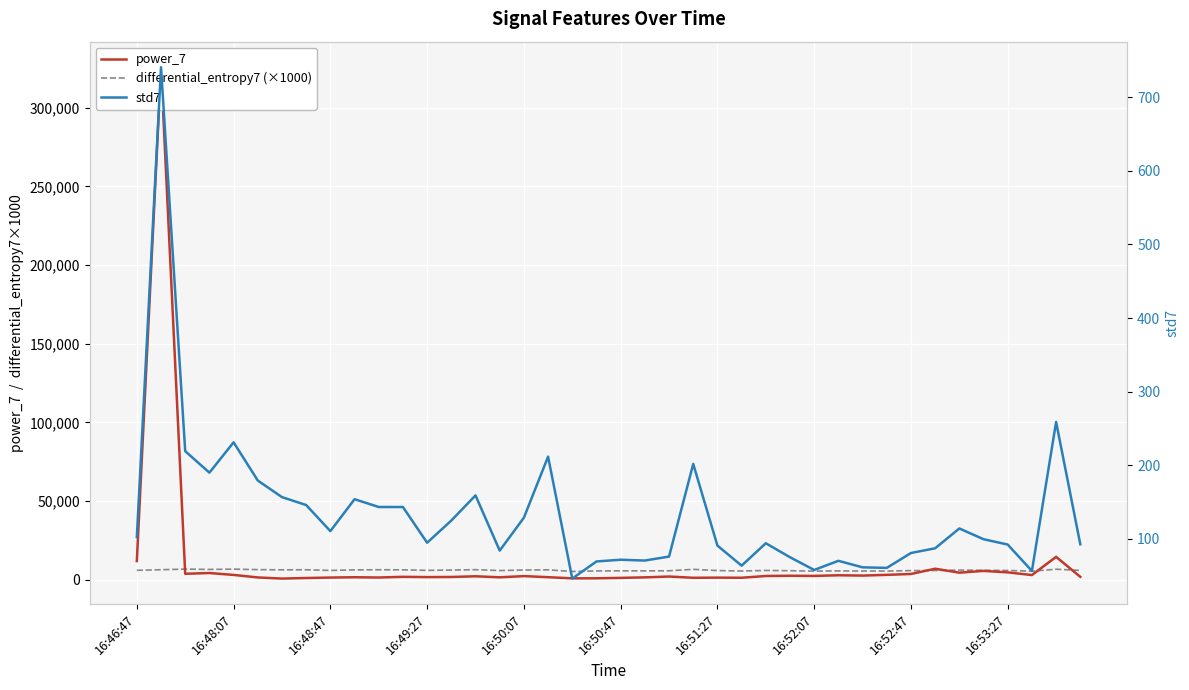

Rank the series at 16:48:07 from highest to lowest value.

differential_entropy7 (×1000), power_7, std7